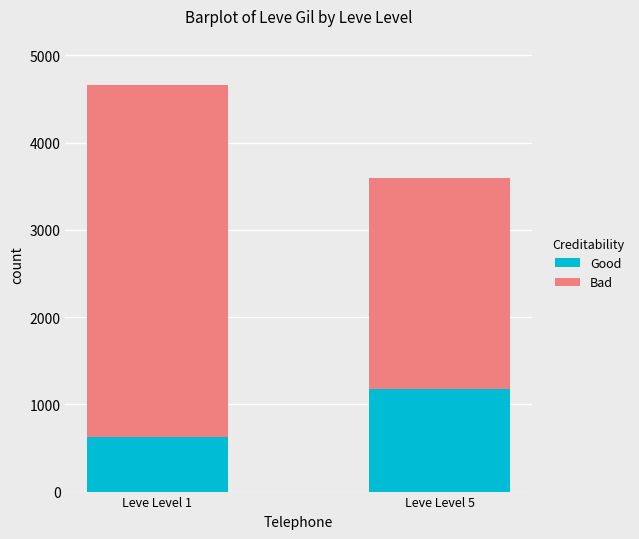

The value of Good at Leve Level 5 is 1180. True or false?

True